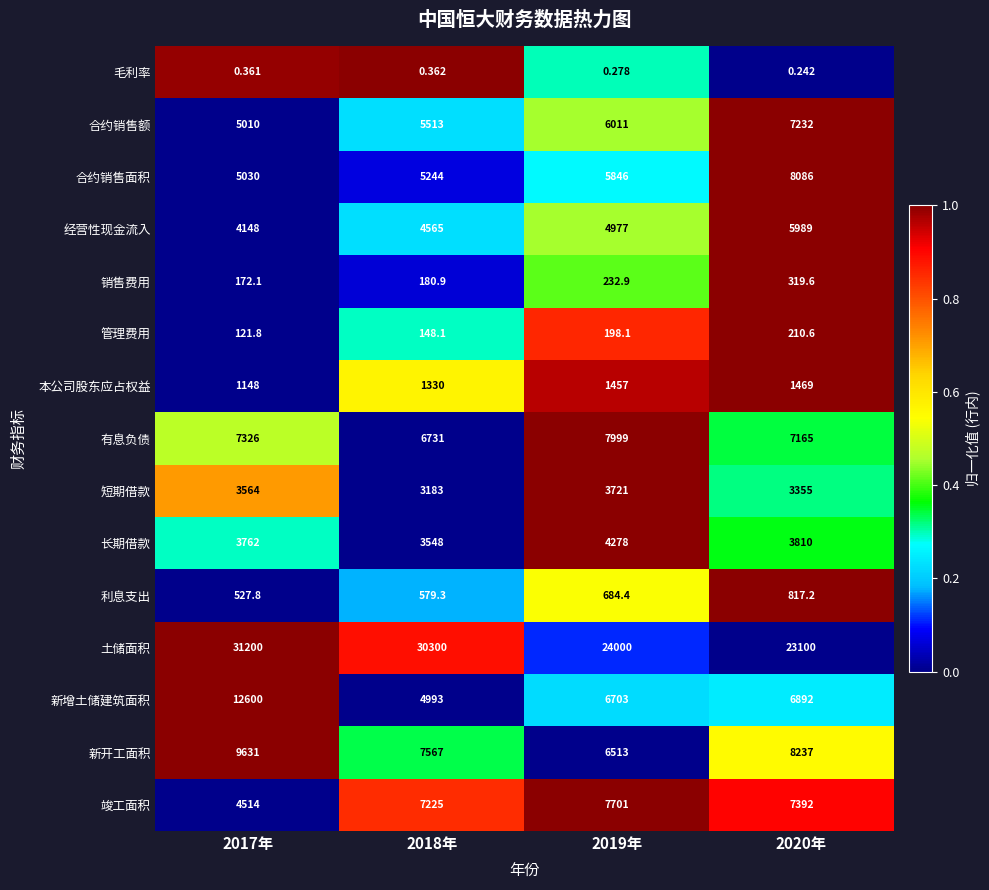

How many distinct data groups are displayed?

15